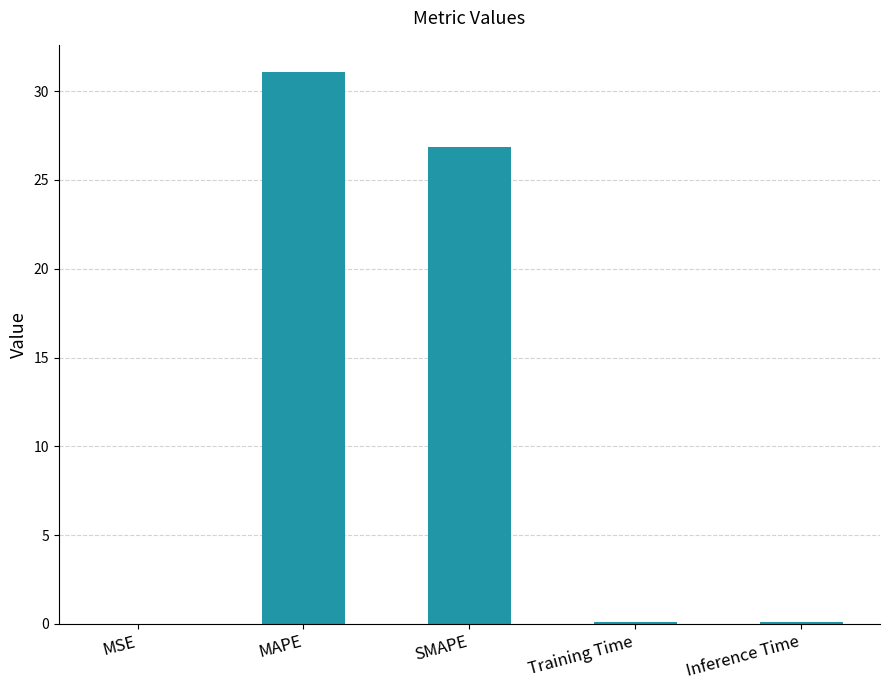

What is the greatest value displayed?

31.1